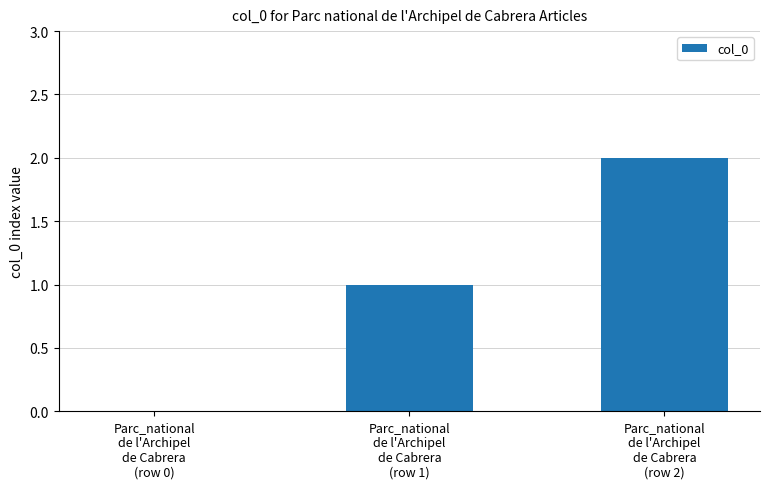

How many positive values are there?

2